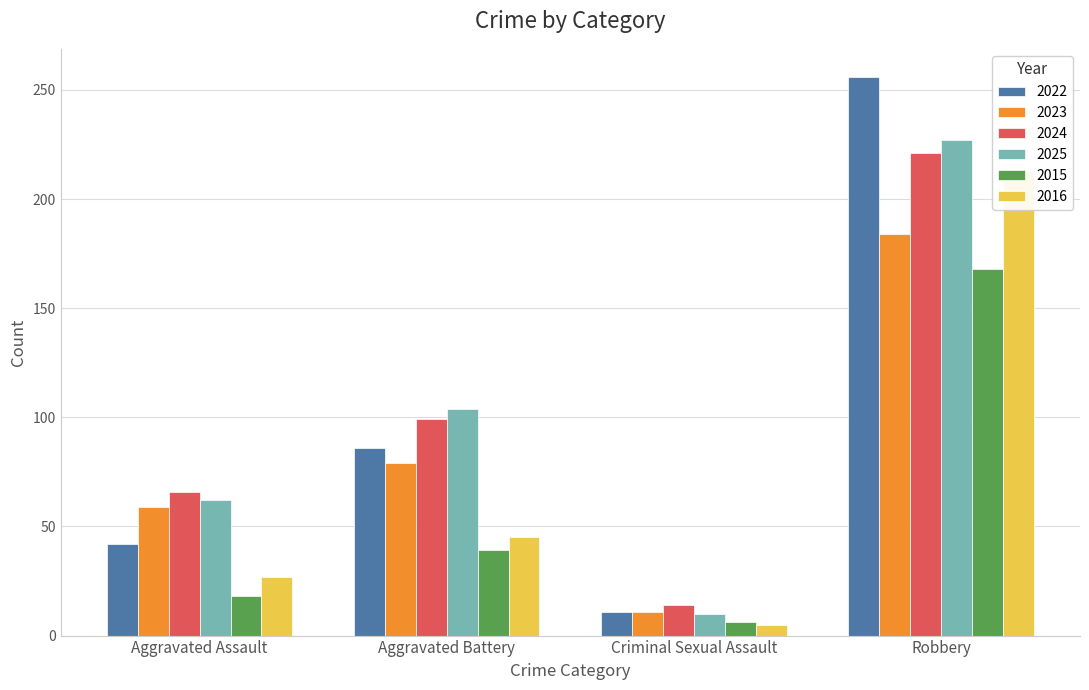

What is the average value of the 2016 series?

72